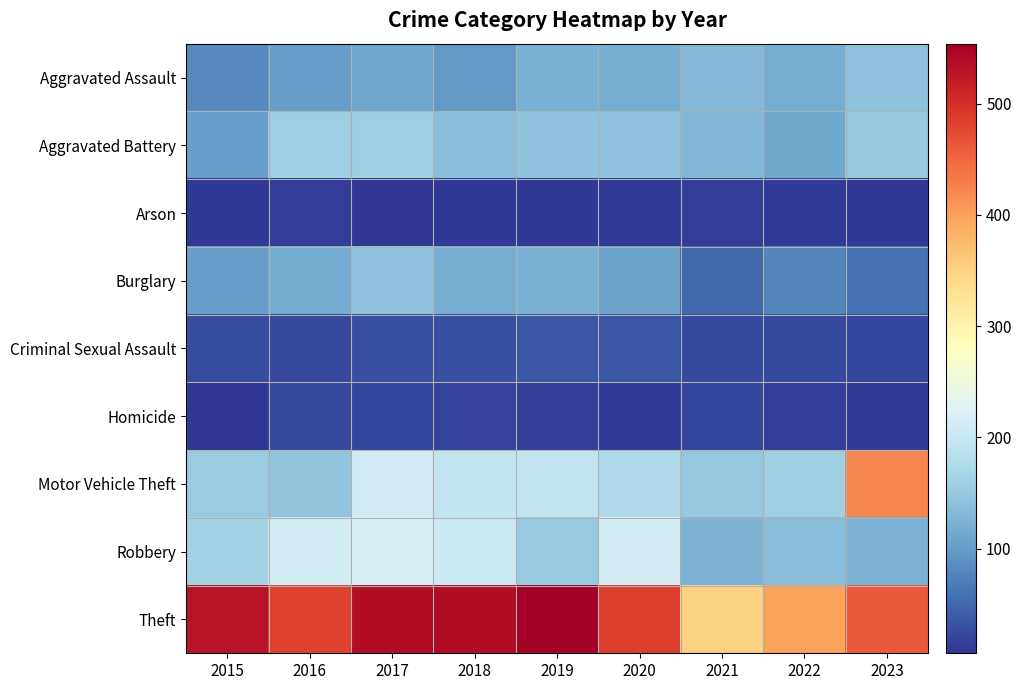

Reading left to right, what are all the values shown in this chart?

Aggravated Assault: 2015=82	2016=104	2017=110	2018=96	2019=123	2020=118	2021=132	2022=118	2023=142
Aggravated Battery: 2015=104	2016=160	2017=159	2018=137	2019=144	2020=145	2021=129	2022=111	2023=150
Arson: 2015=10	2016=14	2017=6	2018=9	2019=9	2020=11	2021=13	2022=11	2023=10
Burglary: 2015=101	2016=116	2017=143	2018=119	2019=123	2020=108	2021=53	2022=77	2023=58
Criminal Sexual Assault: 2015=27	2016=21	2017=28	2018=28	2019=35	2020=34	2021=25	2022=24	2023=20
Homicide: 2015=8	2016=23	2017=20	2018=17	2019=13	2020=11	2021=19	2022=14	2023=12
Motor Vehicle Theft: 2015=154	2016=147	2017=209	2018=195	2019=195	2020=175	2021=151	2022=159	2023=422
Robbery: 2015=164	2016=211	2017=219	2018=203	2019=152	2020=214	2021=124	2022=138	2023=125
Theft: 2015=531	2016=482	2017=539	2018=539	2019=554	2020=486	2021=350	2022=399	2023=460